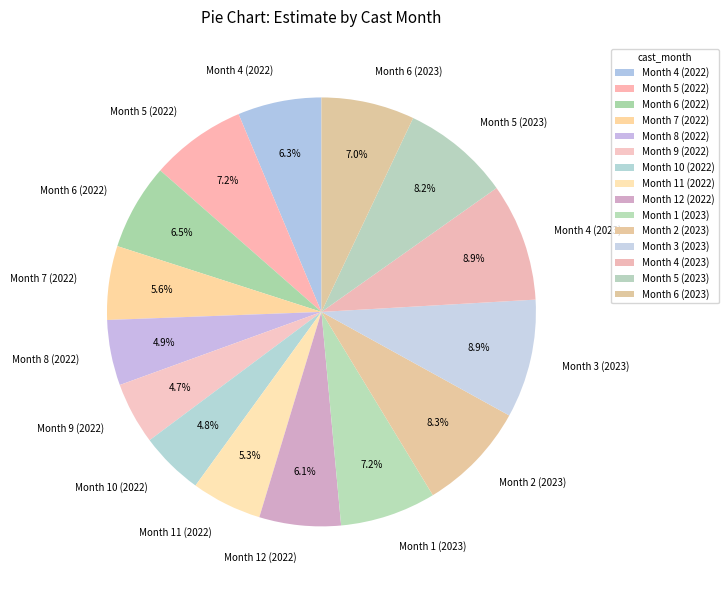

Combined, what portion of the pie is Month 10 (2022) and Month 5 (2023)?

13.0%